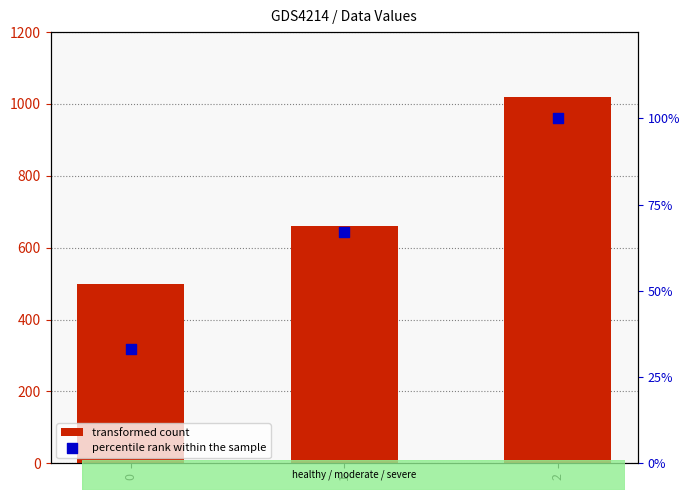

What is the total value across all series at 1?

727